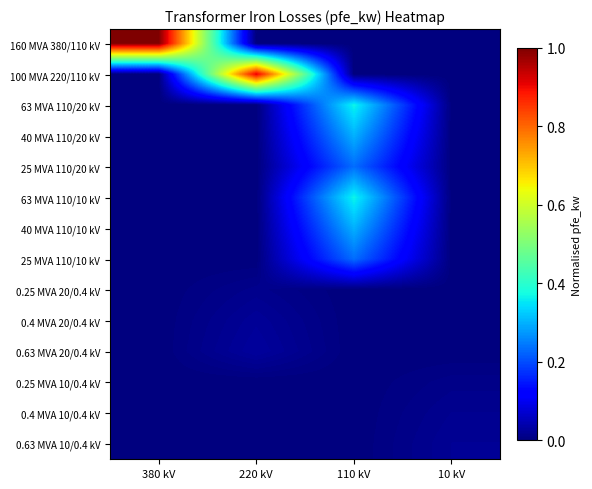

Which series has the widest spread of values?

160 MVA 380/110 kV